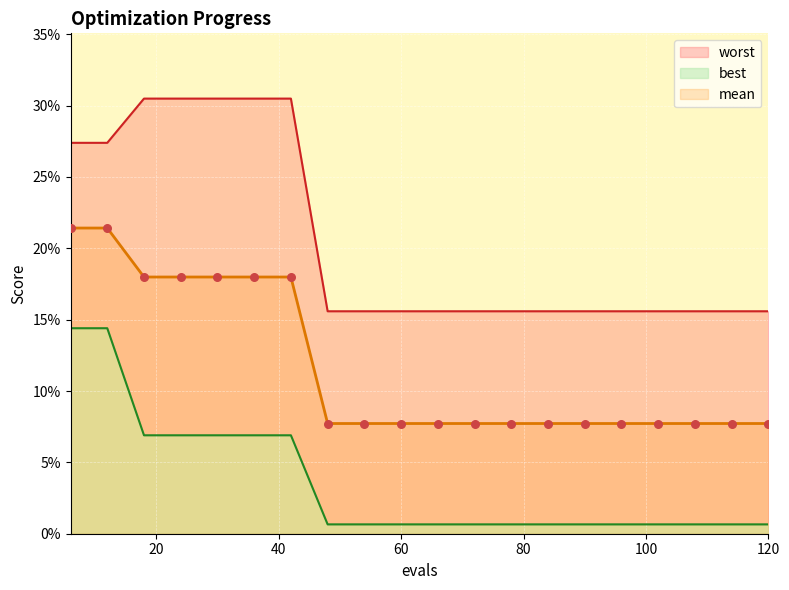

Which series contains the highest Y value?

worst